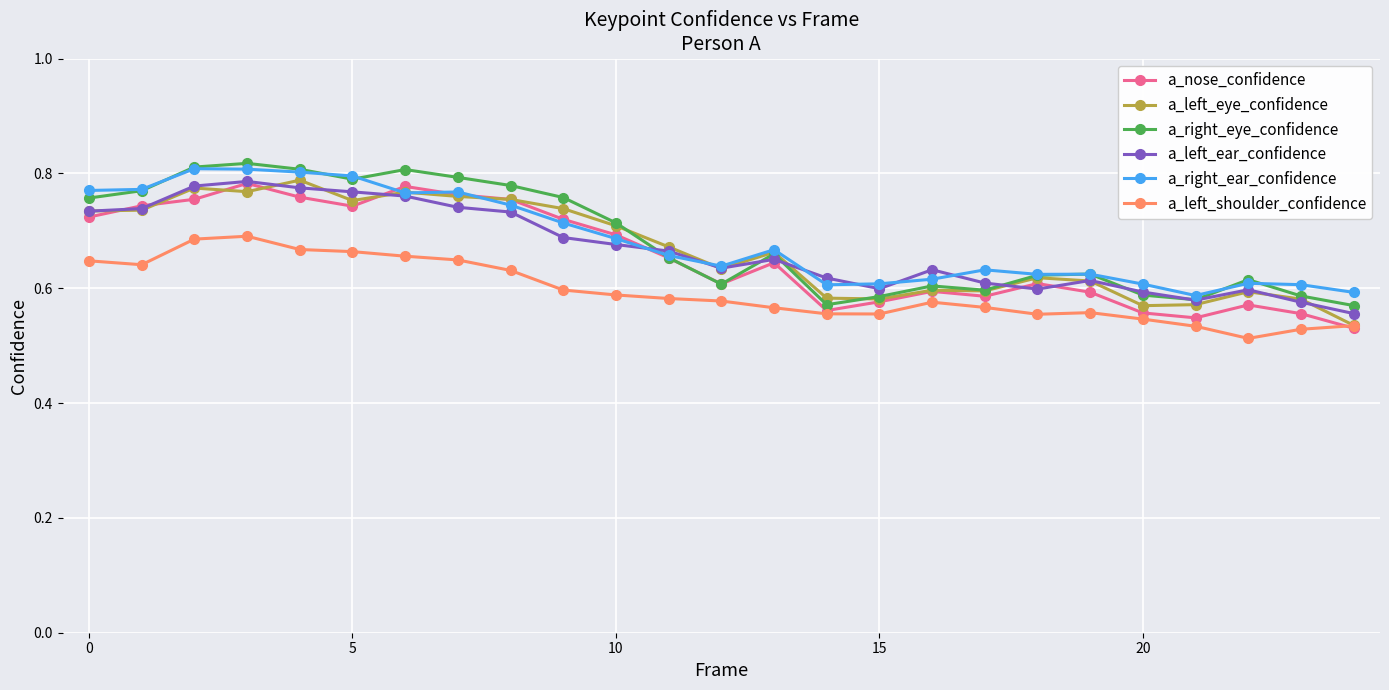

After their last crossing, which series has the higher values: a_left_ear_confidence or a_right_eye_confidence?

a_right_eye_confidence